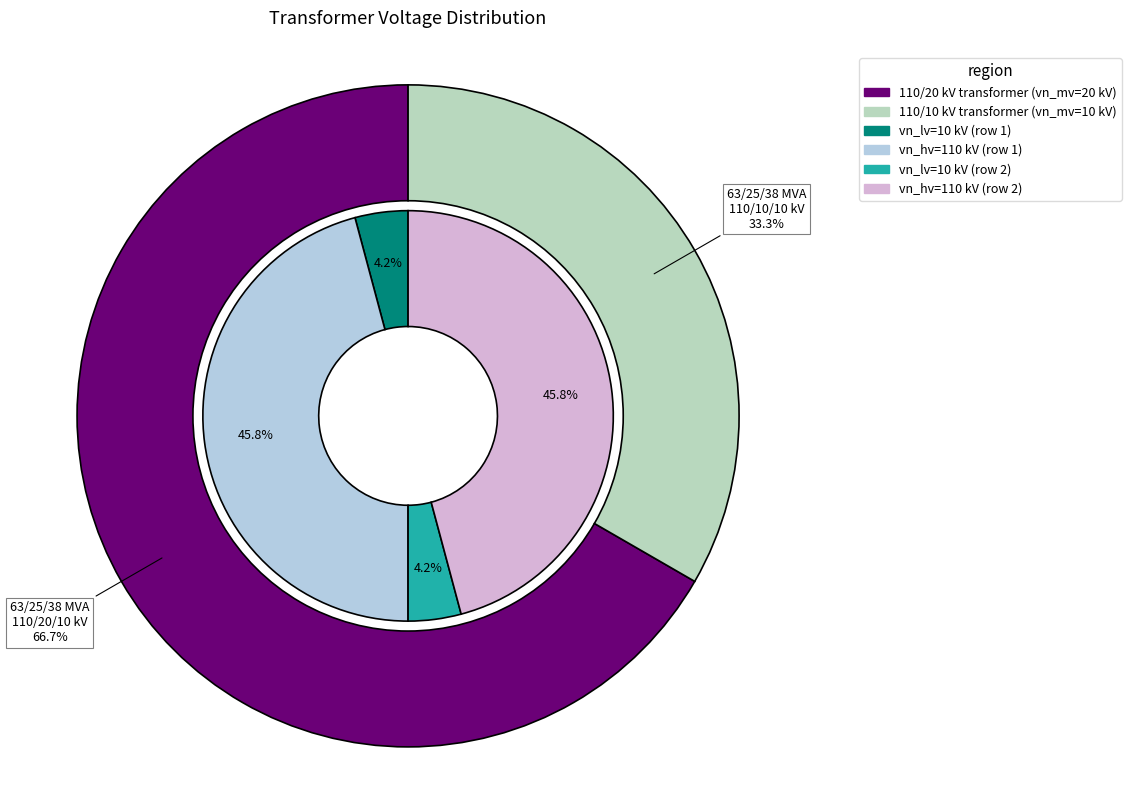

Between 63/25/38 MVA 110/10/10 kV and 63/25/38 MVA 110/20/10 kV, which is larger?

63/25/38 MVA 110/20/10 kV